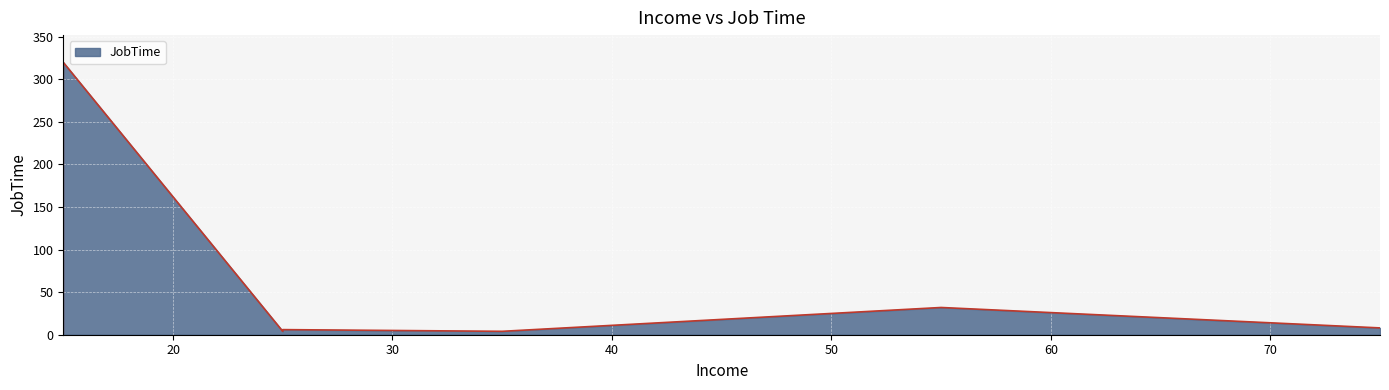

What is the minimum value shown in the chart?

2